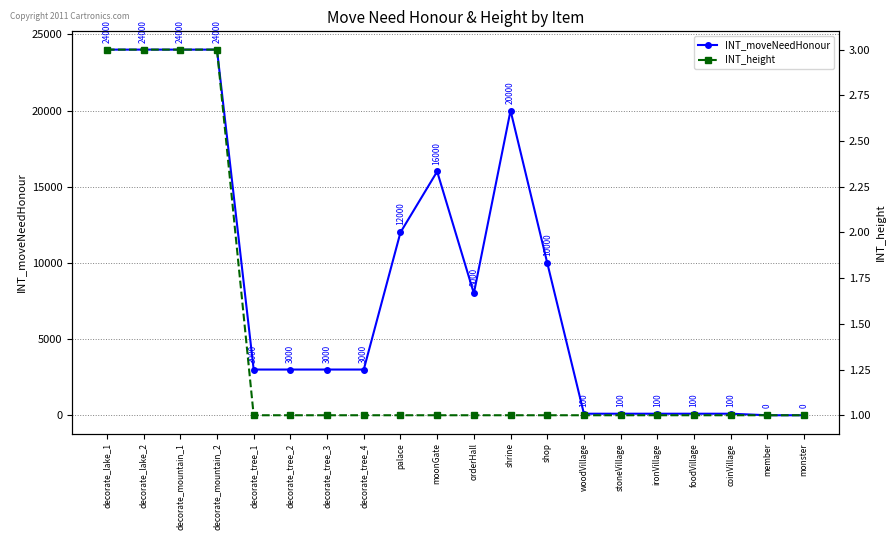

At which label is INT_height closest to 2?

decorate_lake_1